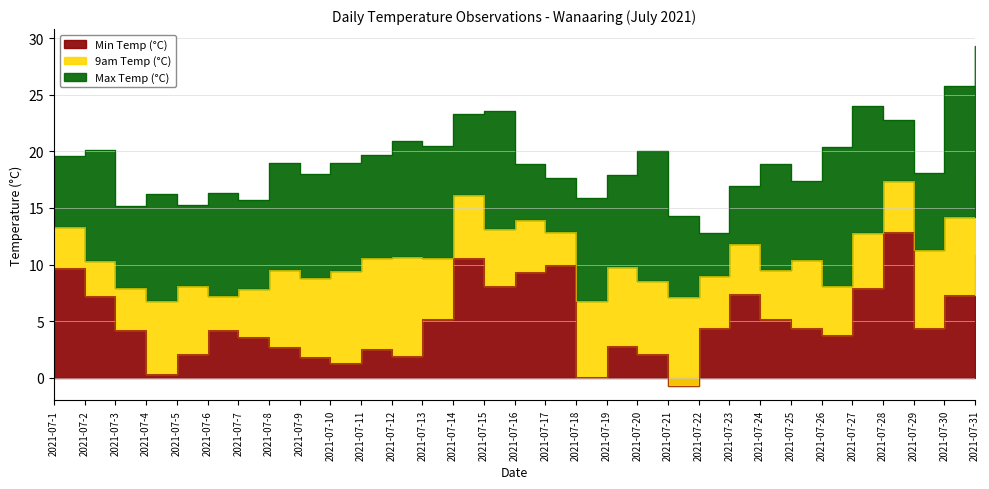

How many values in the 9am Temp (°C) series exceed 10?

16